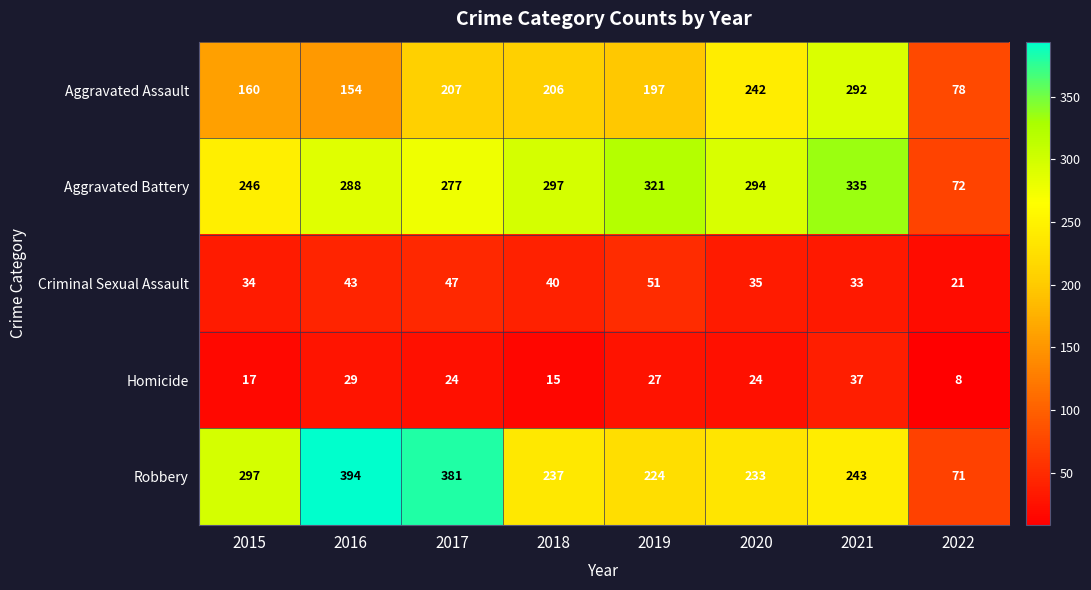

Is it true that Robbery equals 233 at 2020?

True